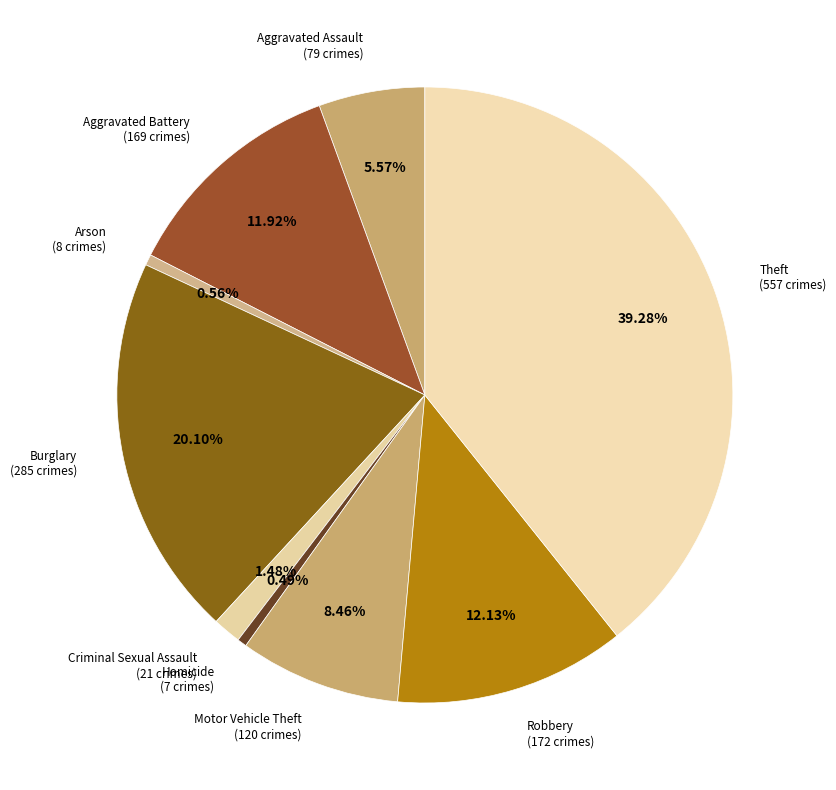

What is the largest slice in the pie chart?

Theft